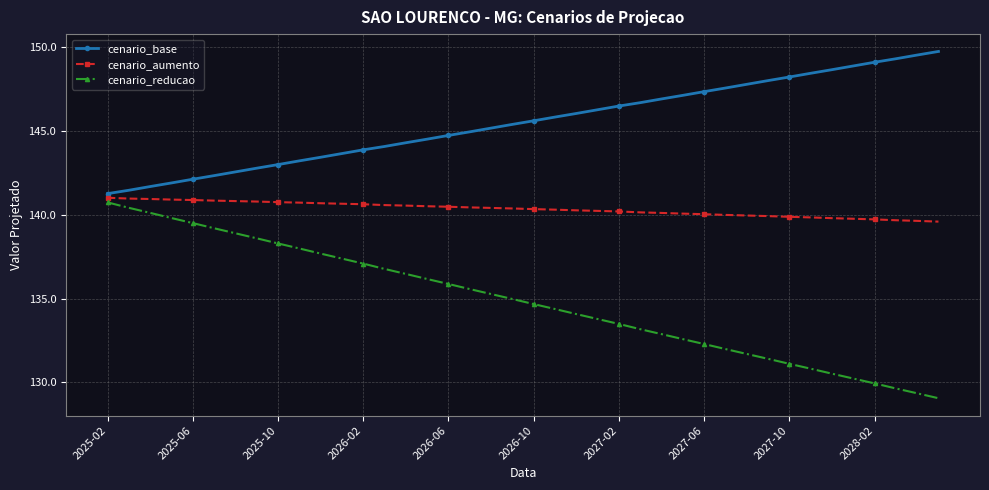

True or false: cenario_base has more than 2 interior local peaks.

False